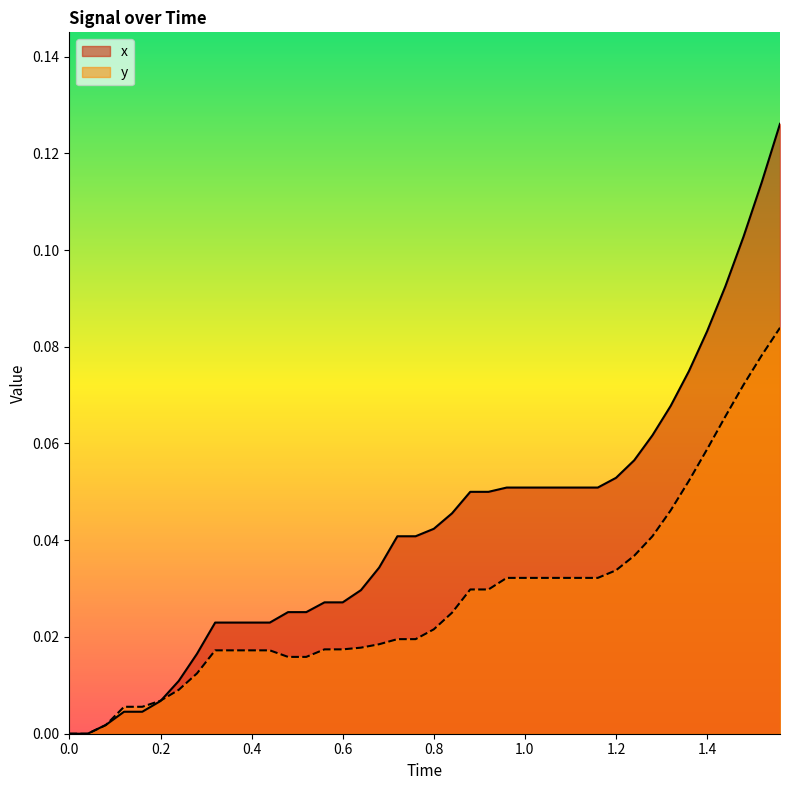

Which series has the largest range (max minus min)?

x